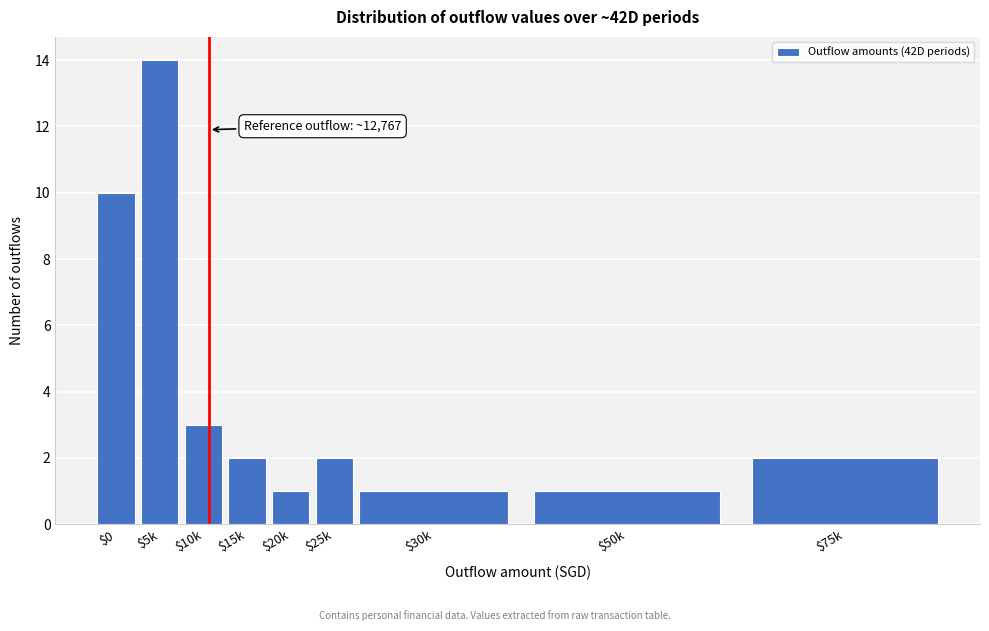

Reading left to right, what are all the values shown in this chart?

10	14	3	2	1	2	1	1	2